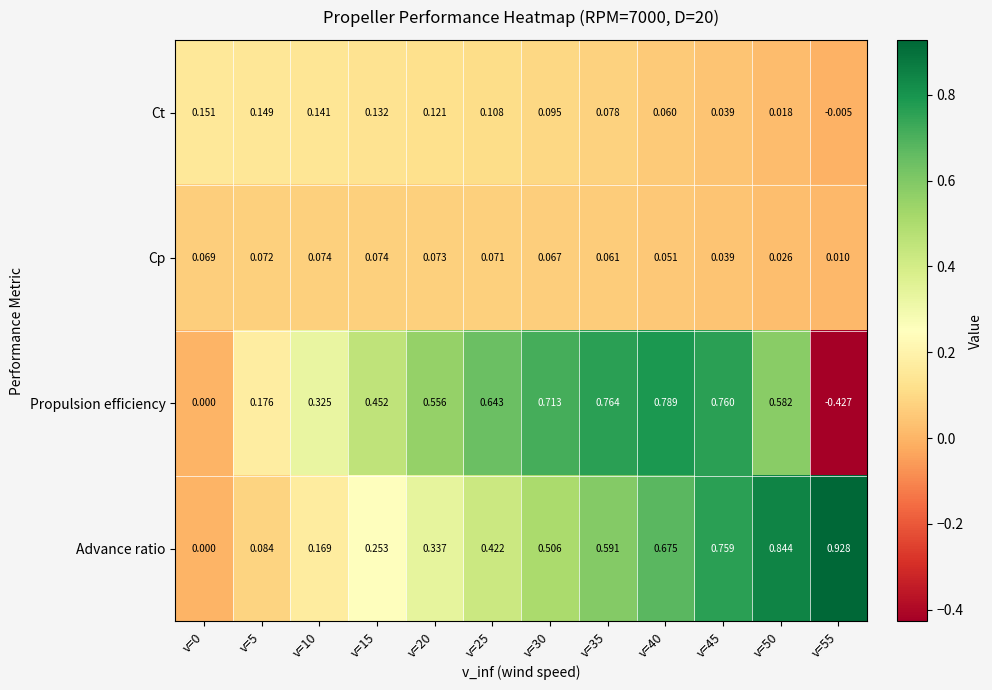

List the series in order of their peak value, highest first.

Advance ratio, Propulsion efficiency, Ct, Cp